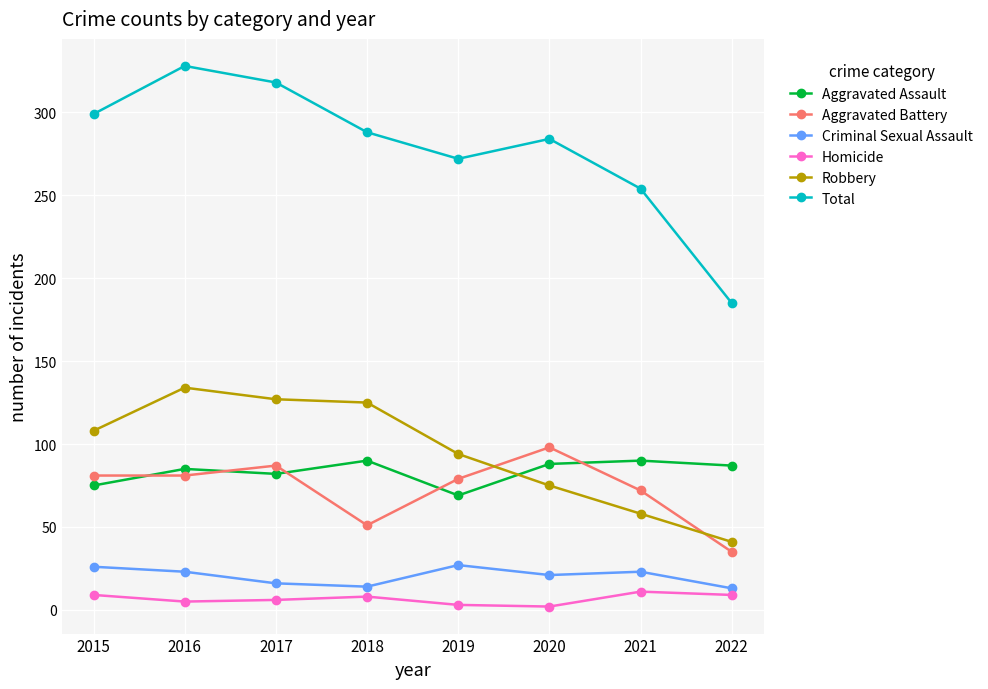

What is the maximum value for Robbery?

134